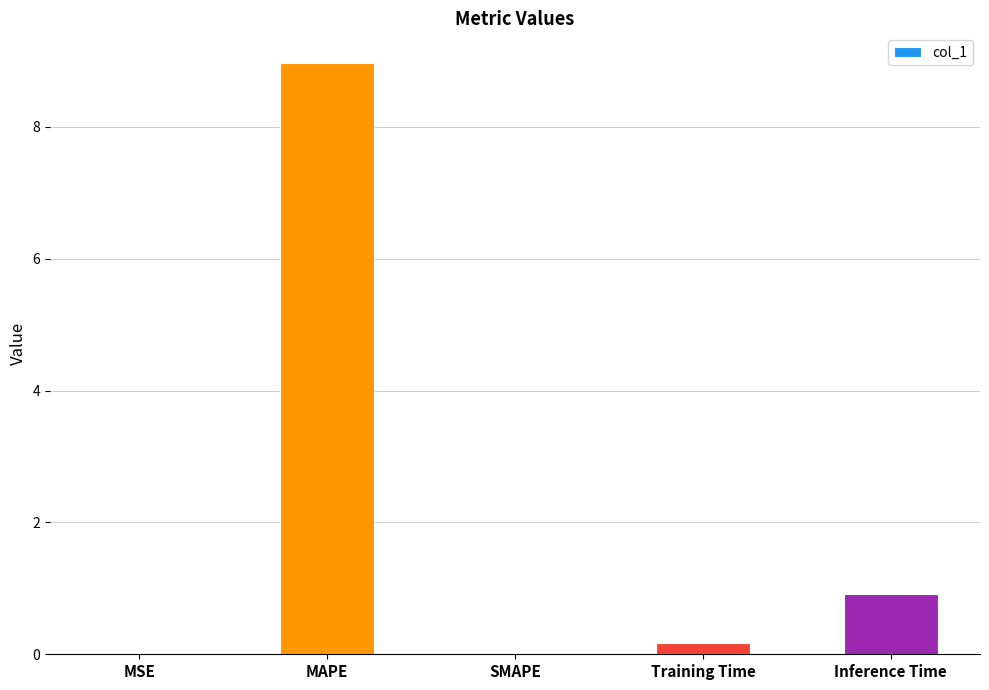

Which has a higher value, MAPE or MSE?

MAPE